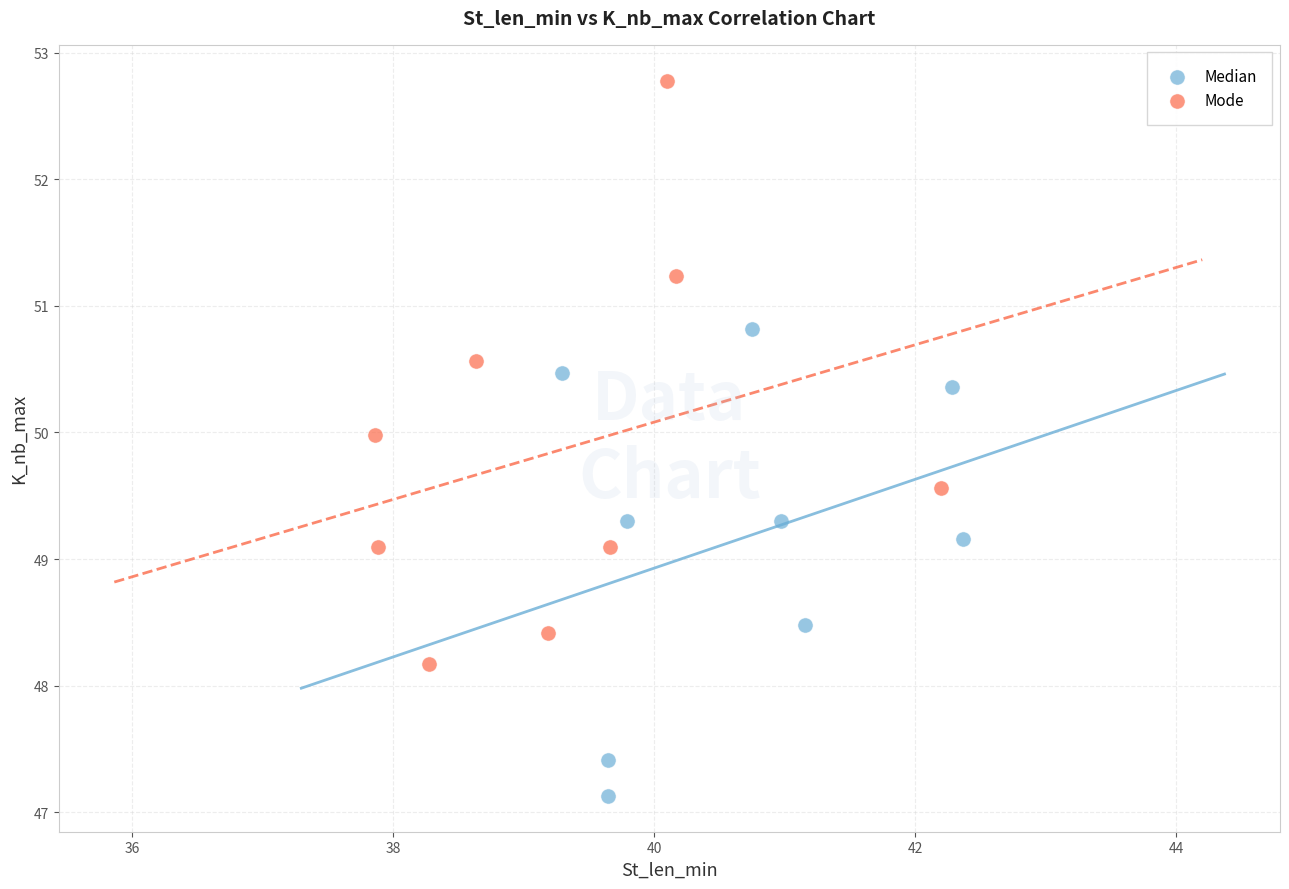

Which series has the largest Y range (max minus min)?

Mode